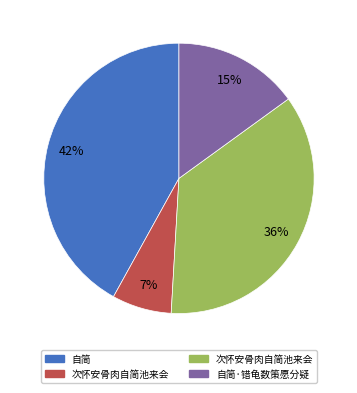

Does any single category account for the majority?

No